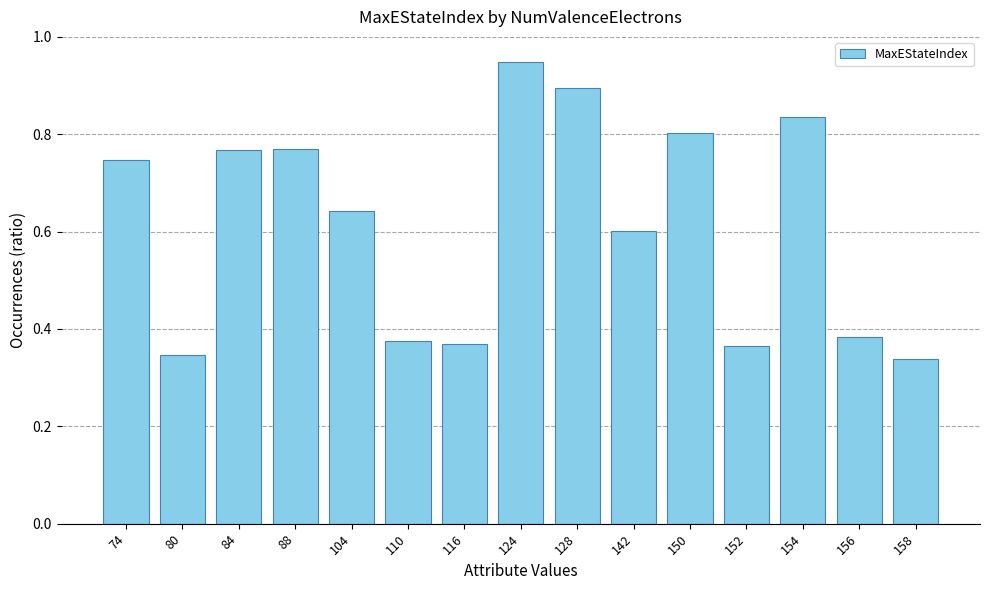

Does the chart contain stacked bars?

No